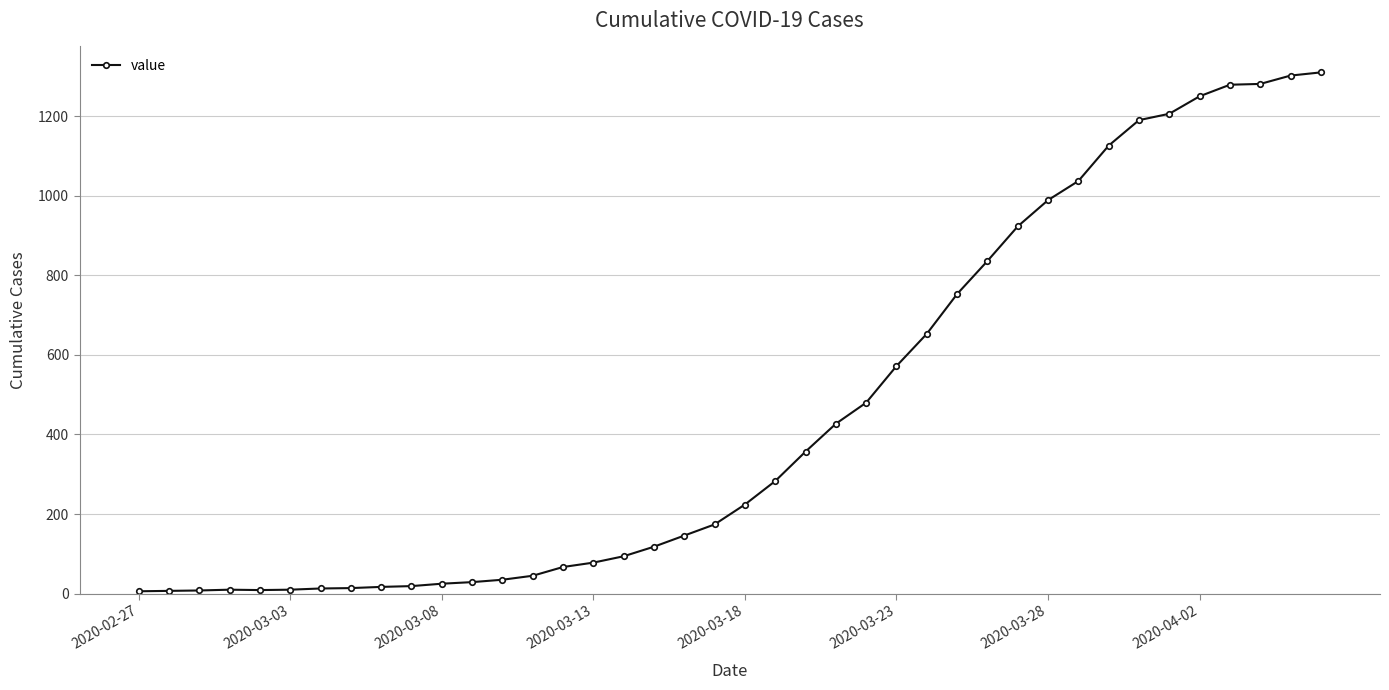

What is the value of the 30th point from the left?

923